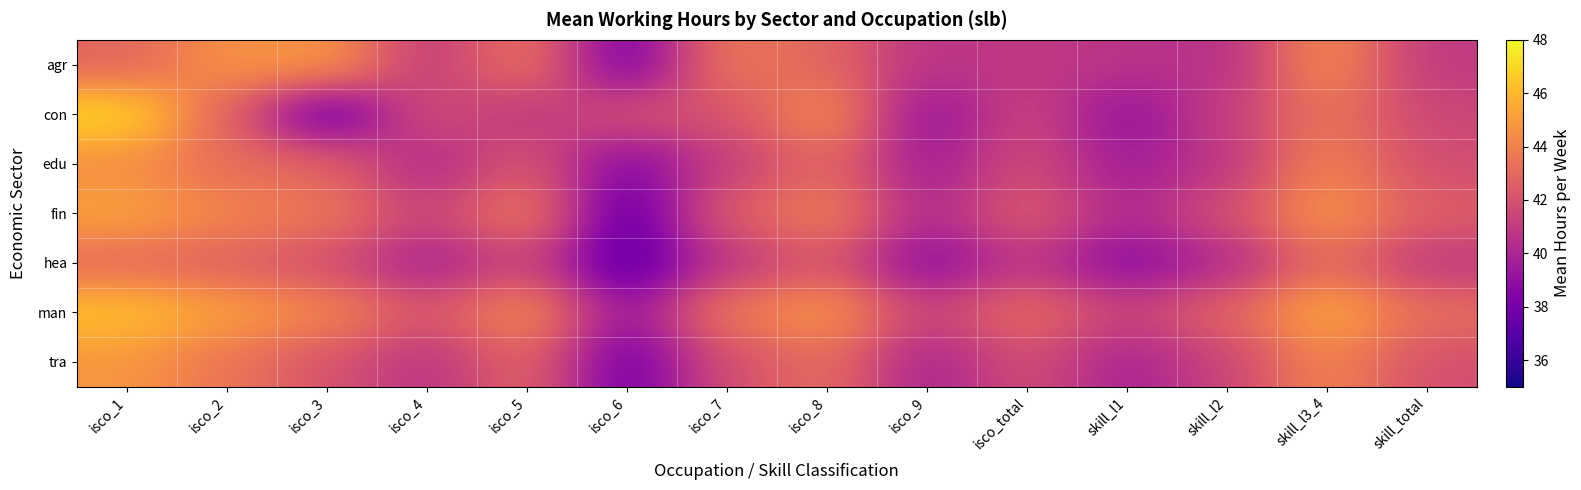

At how many categories does at least one series exceed 46?

1